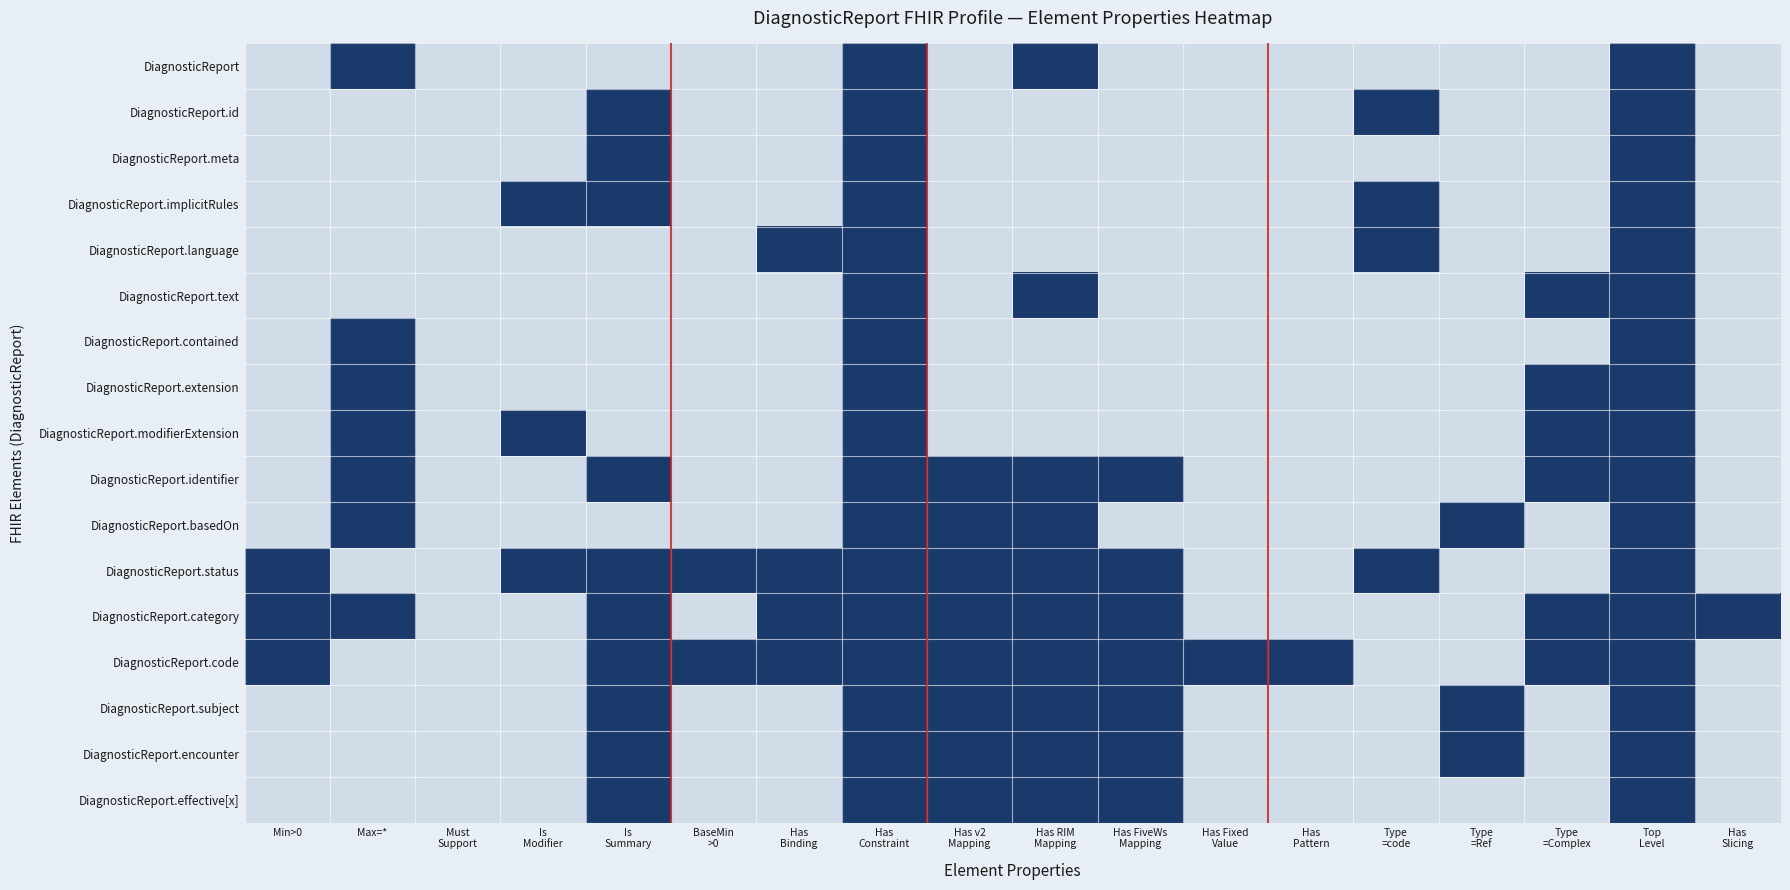

At which category does the chart reach its minimum across all series?

Min>0